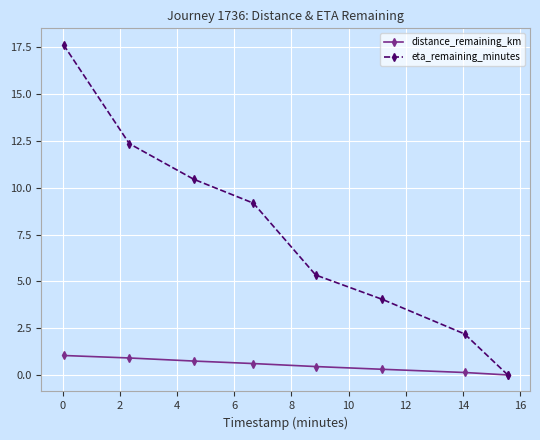

List the series in order of their peak value, highest first.

eta_remaining_minutes, distance_remaining_km